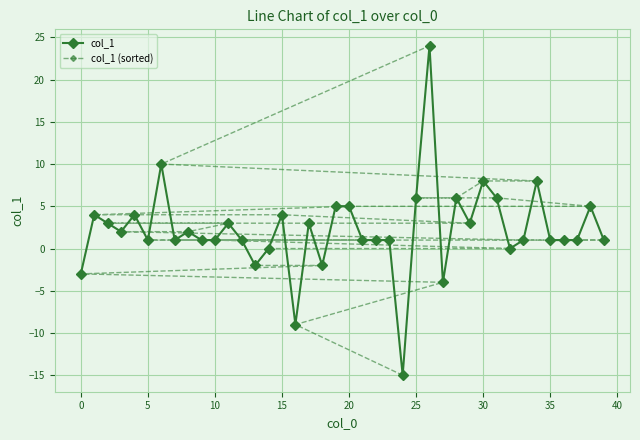

What is the value of the col_1 point at the 37th from the left?

1